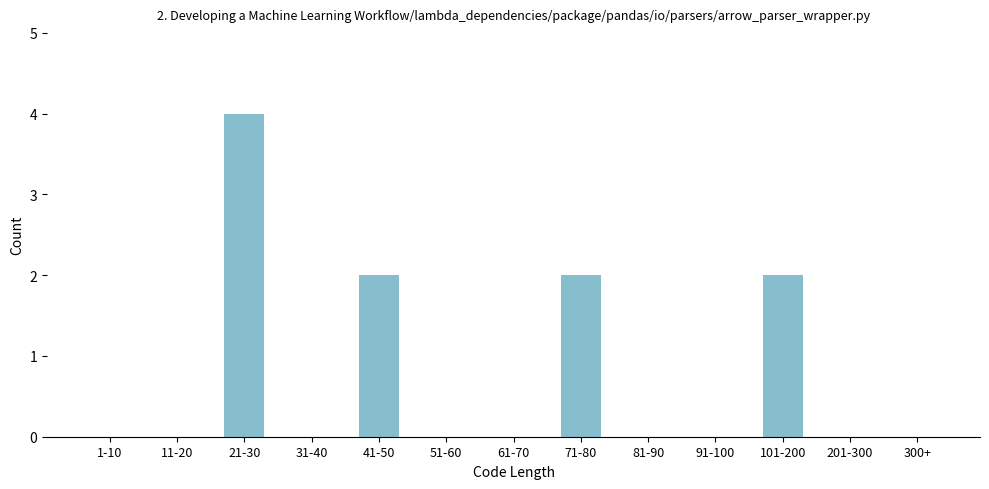

Reading left to right, what are all the values shown in this chart?

1-10=0	11-20=0	21-30=4	31-40=0	41-50=2	51-60=0	61-70=0	71-80=2	81-90=0	91-100=0	101-200=2	201-300=0	300+=0